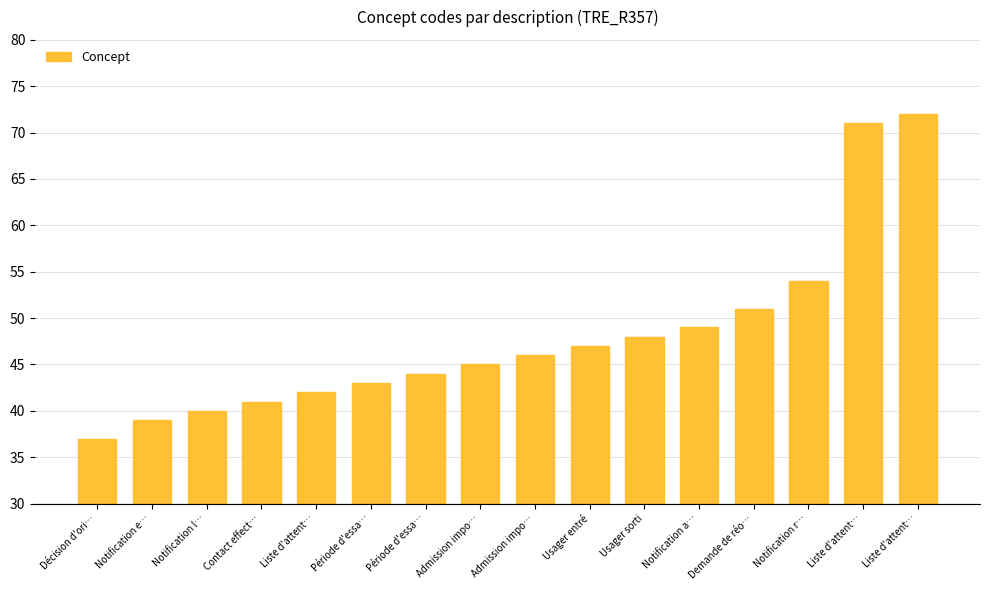

Which has a higher value, Contact effect… or Notification r…?

Notification r…